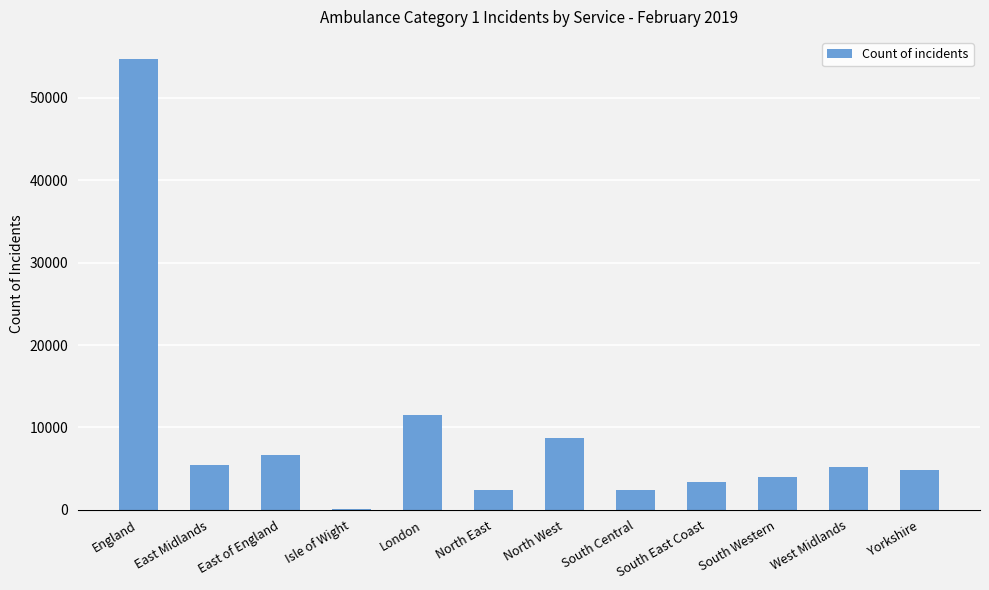

Is it true that the value at South East Coast is 3399?

True